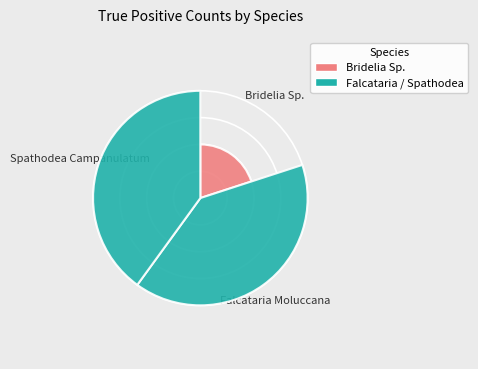

Approximately how many times larger is the value at Bridelia Sp. compared to Spathodea Campanulatum?

0.5